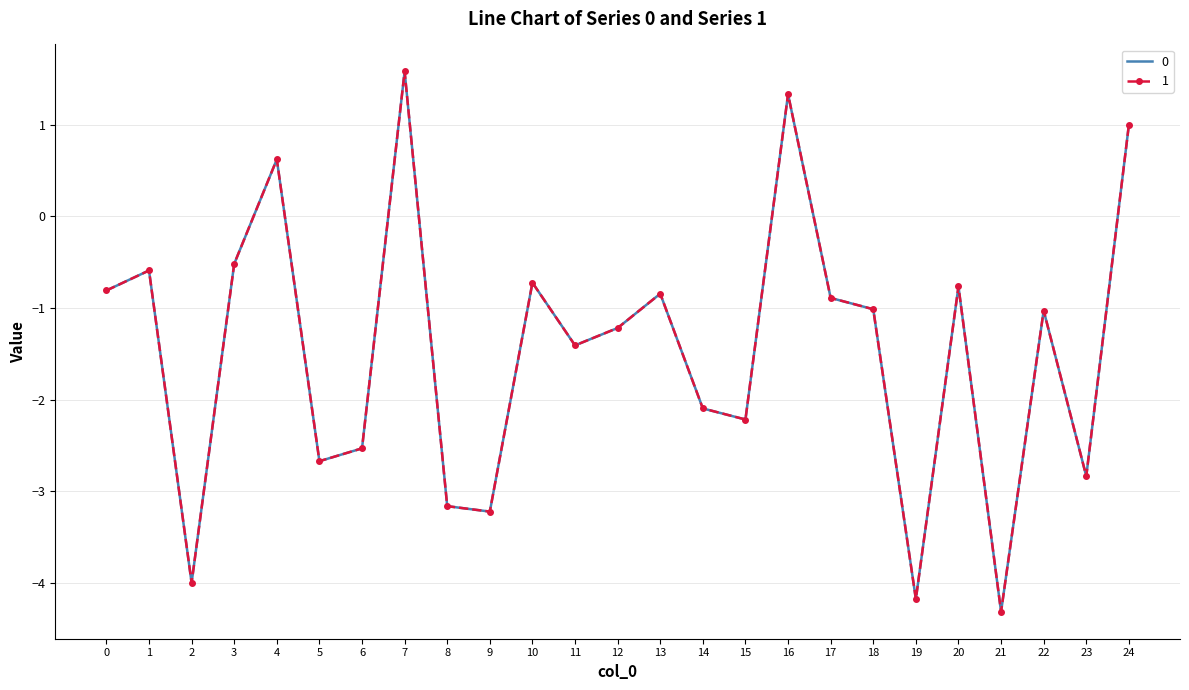

What is the average value of the 1 series?

-1.5